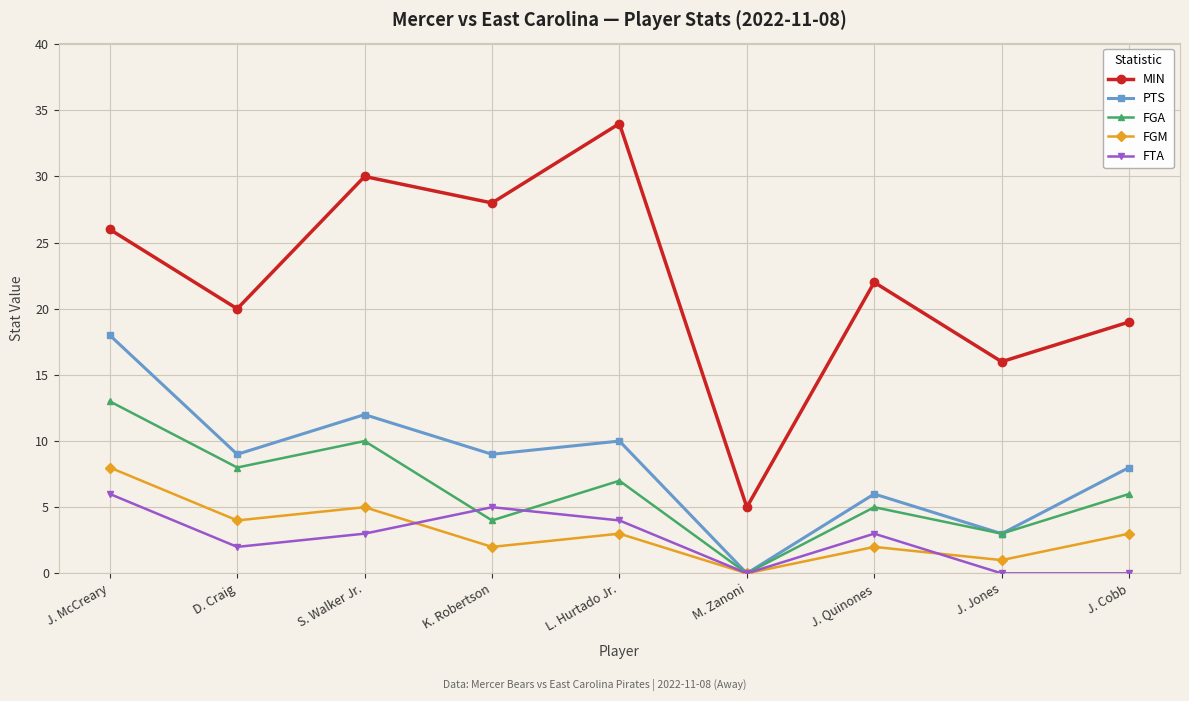

What is the label of the 9th point from the right?

J. McCreary